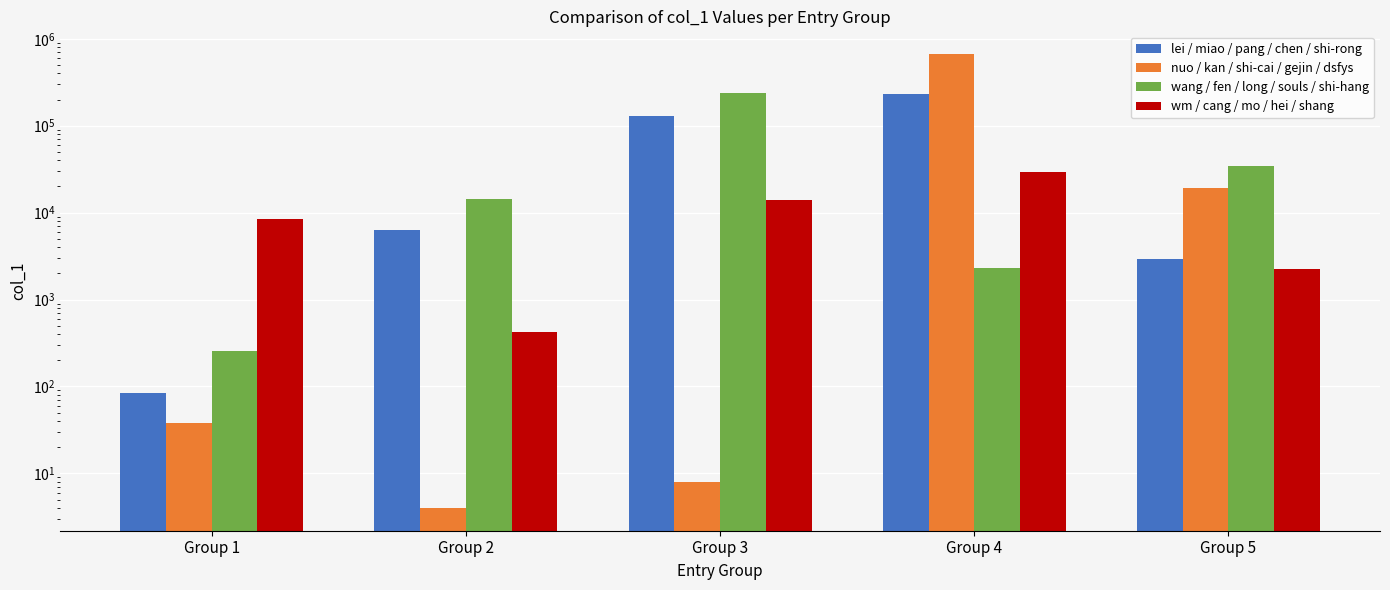

What is the difference between the maximum and second lowest values in the wm / cang / mo / hei / shang series?

27205